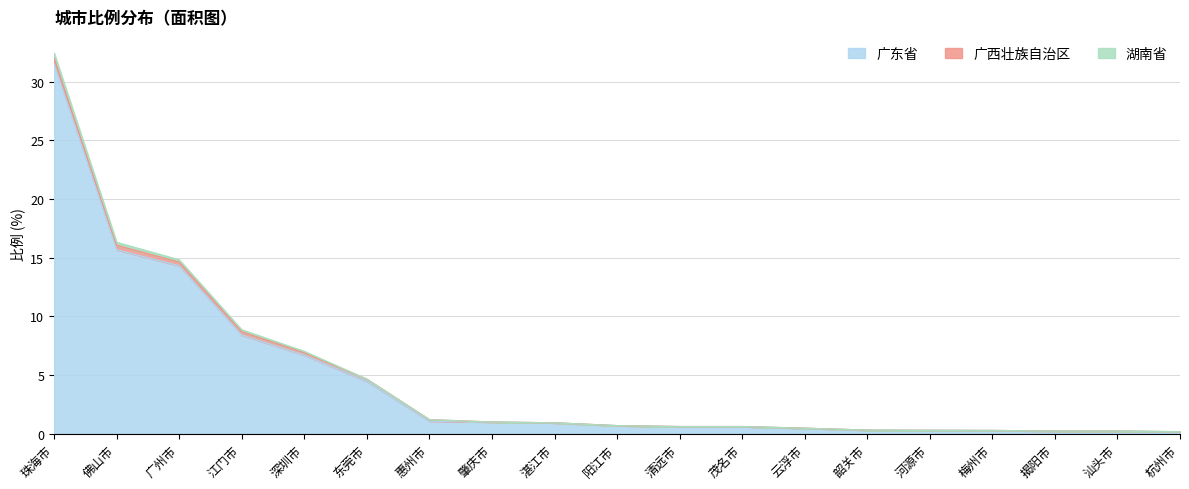

What is the maximum value for 广东省?

31.5